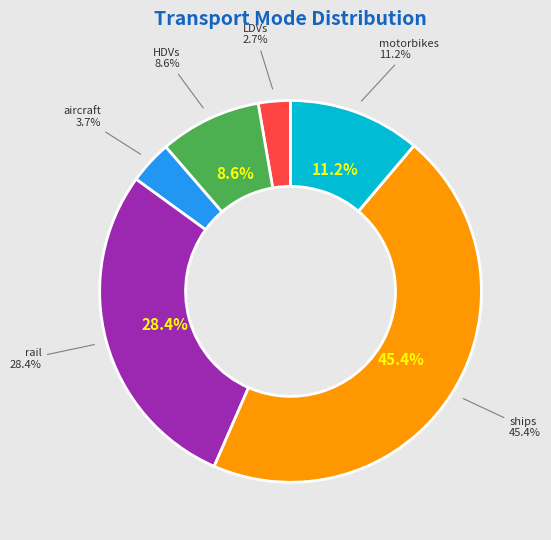

The rail slice represents 28% of the pie. True or false?

True